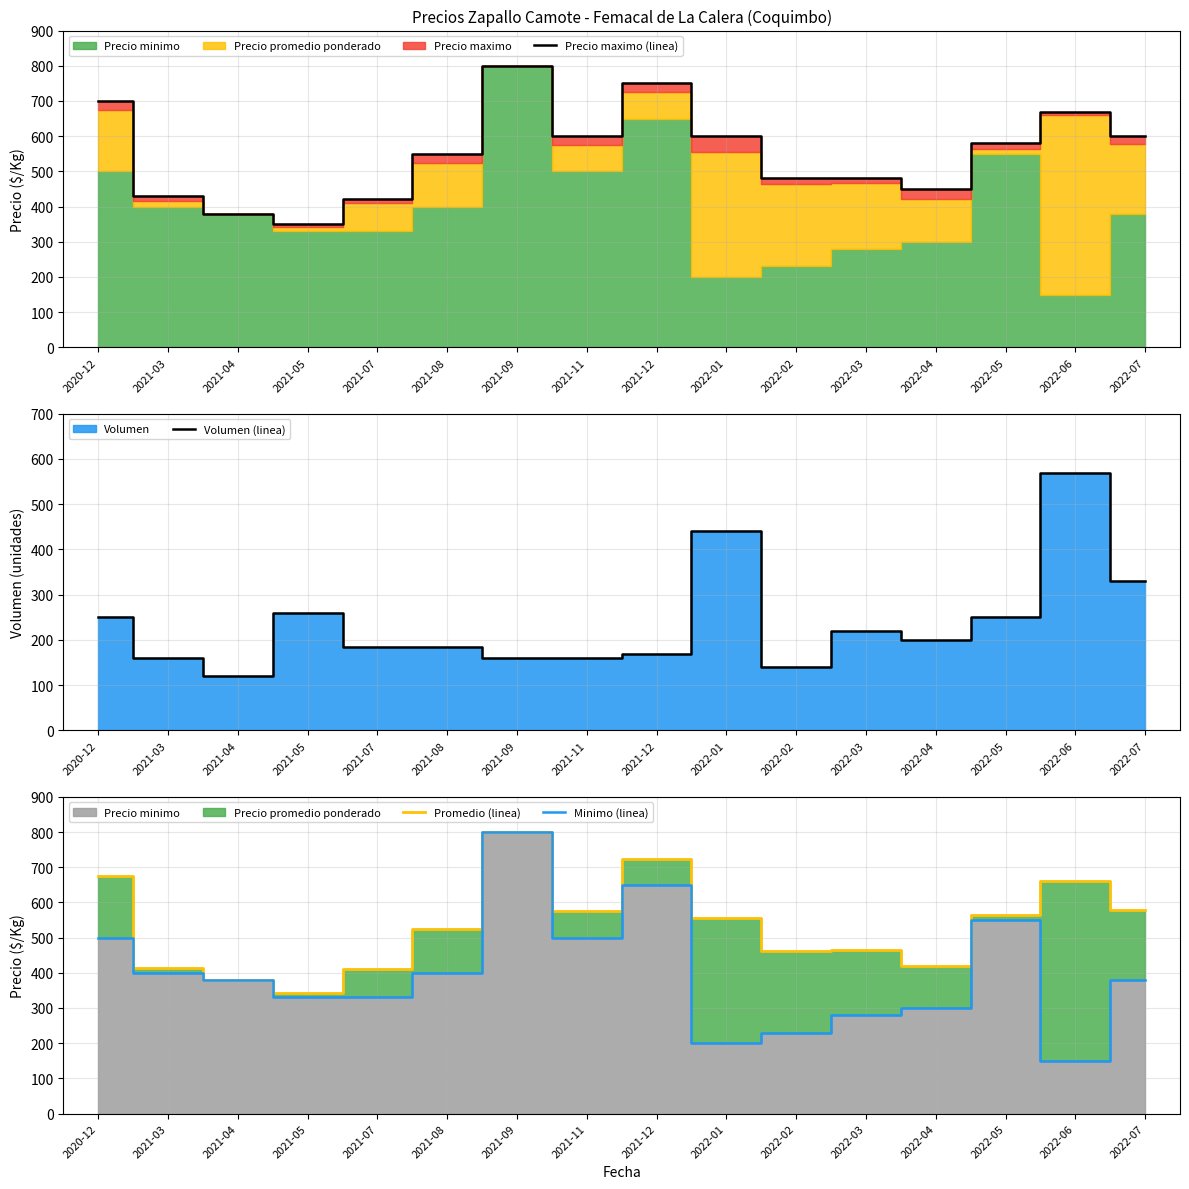

What is the approximate value of Precio maximo (linea) at 2022-04, to the nearest 10?

450